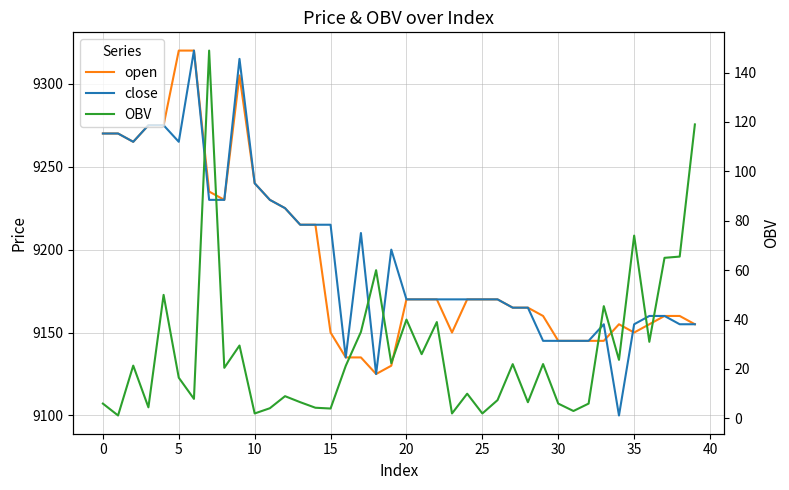

What is the highest value of the OBV series?

148.9